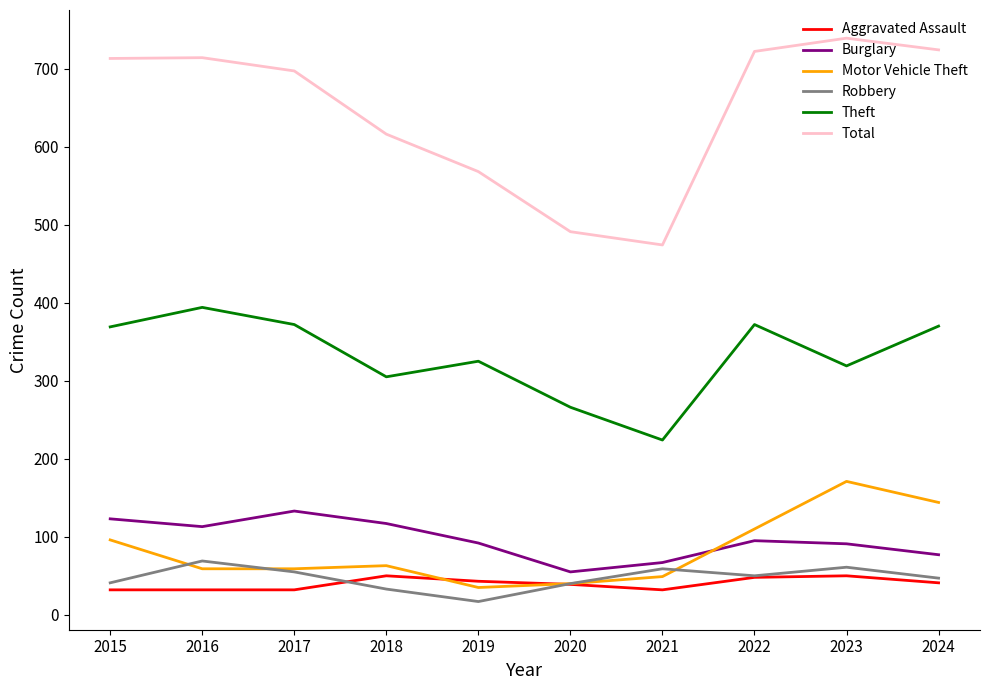

Which series changed the most between 2018 and 2020?

Total